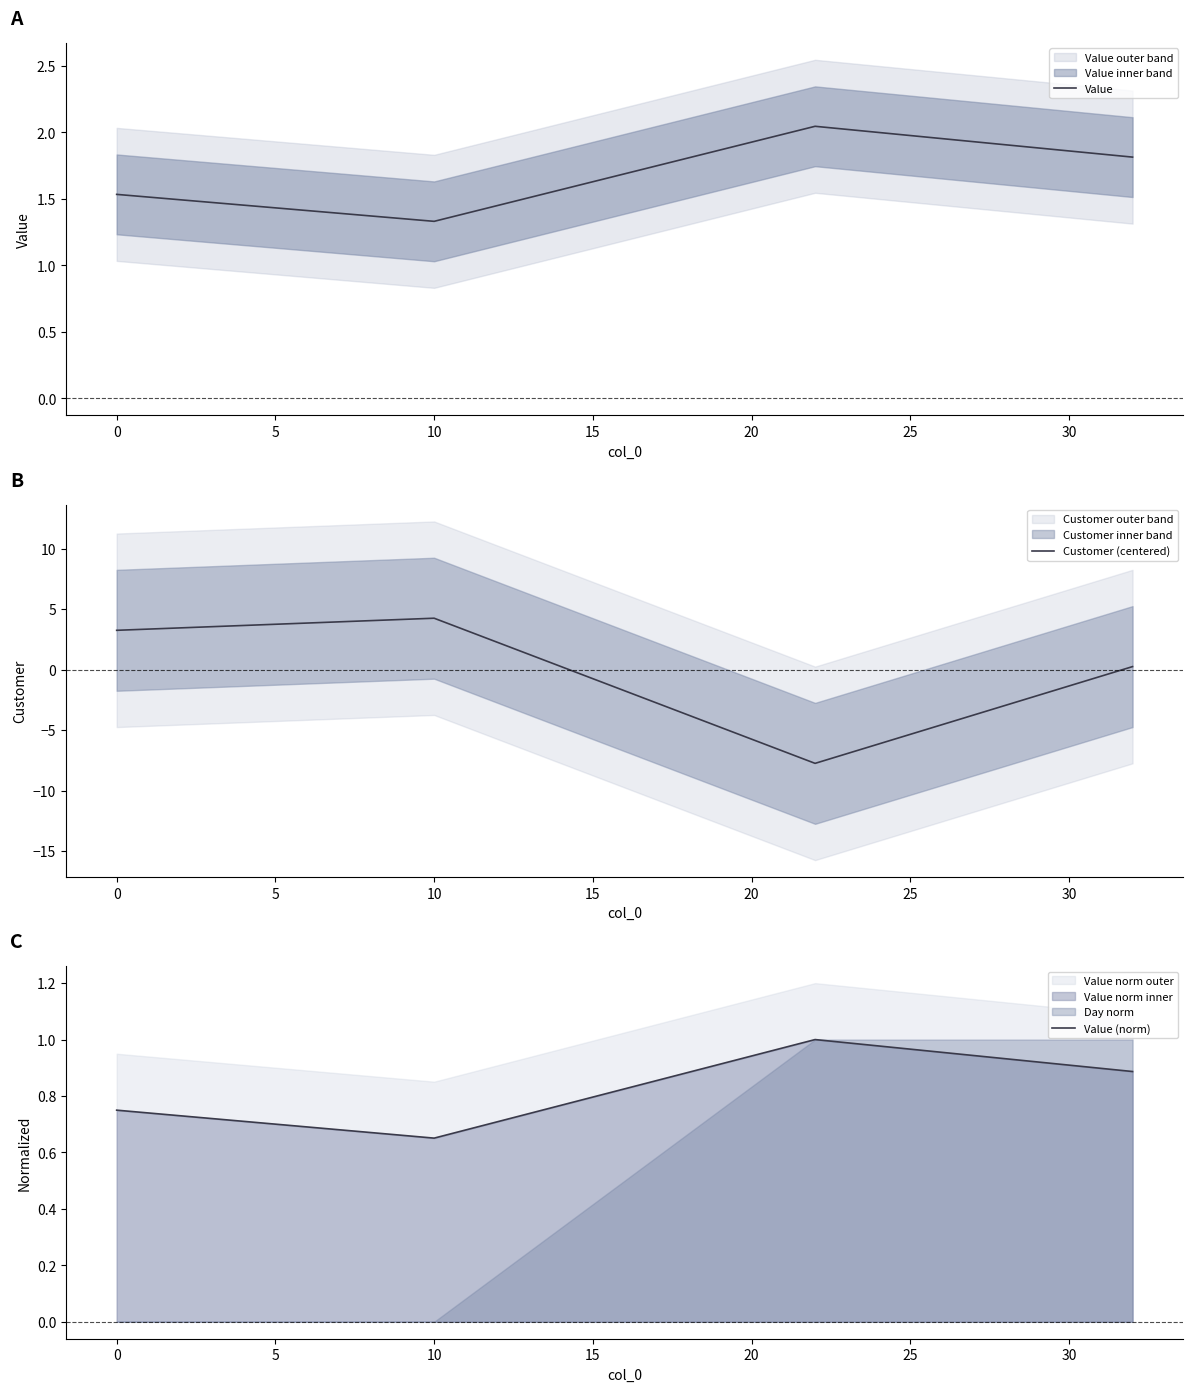

Which category has the lowest value in the Value series?

10